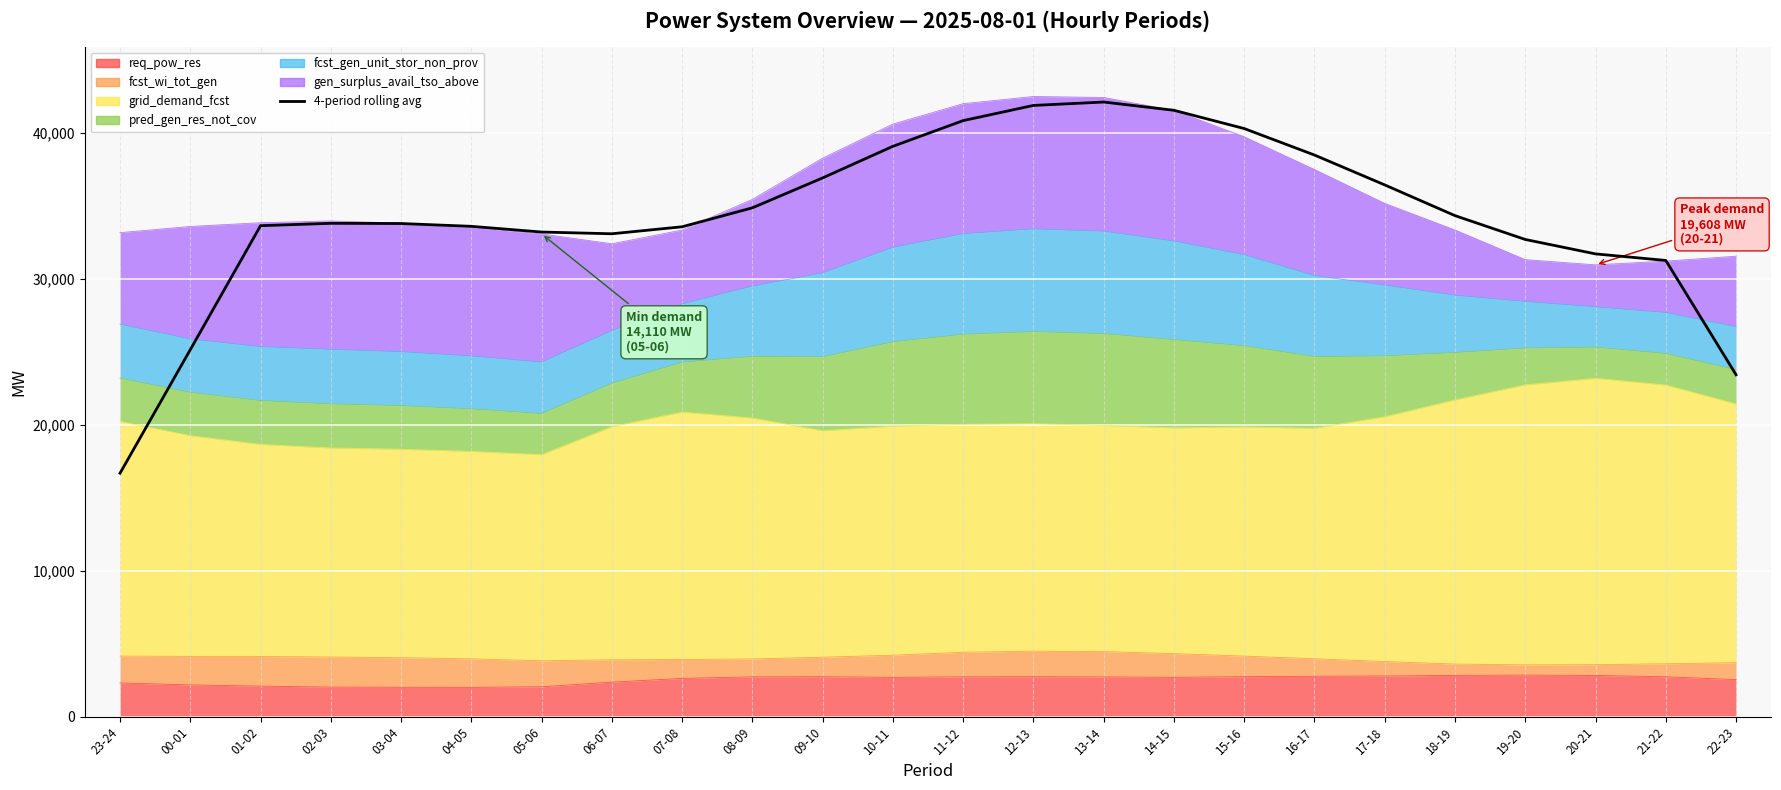

Reading left to right, list all the values displayed in this chart.

23-24=16684.2	00-01=25143.5	01-02=33632.5	02-03=33795.8	03-04=33781.0	04-05=33588.5	05-06=33198.2	06-07=33079.5	07-08=33558.2	08-09=34856.2	09-10=36905.2	10-11=39068.5	11-12=40829.2	12-13=41867.2	13-14=42100.2	14-15=41533.8	15-16=40283.8	16-17=38470.5	17-18=36424.2	18-19=34320.8	19-20=32689.0	20-21=31701.2	21-22=31253.0	22-23=23426.0